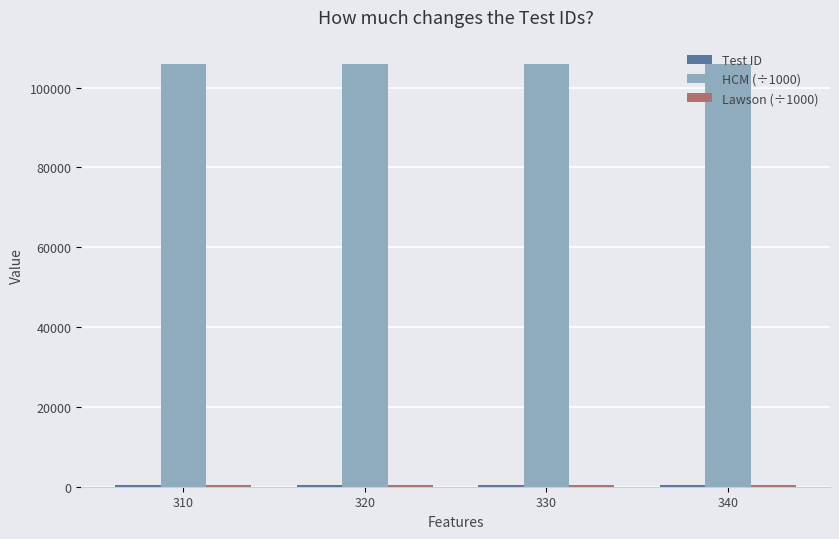

What is the maximum value shown in the chart?

106002.5